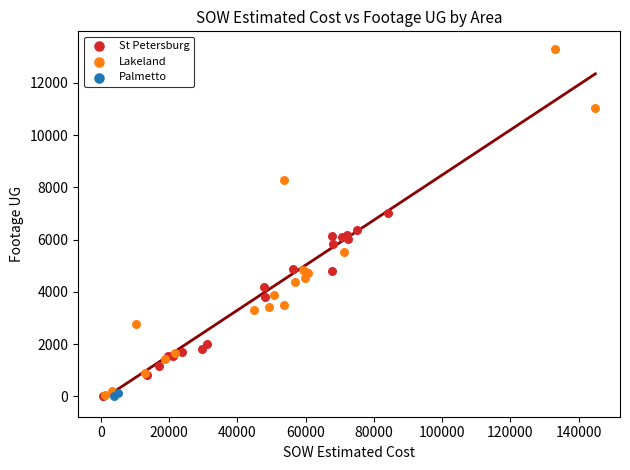

What are all the series names shown in the legend?

St Petersburg, Lakeland, Palmetto